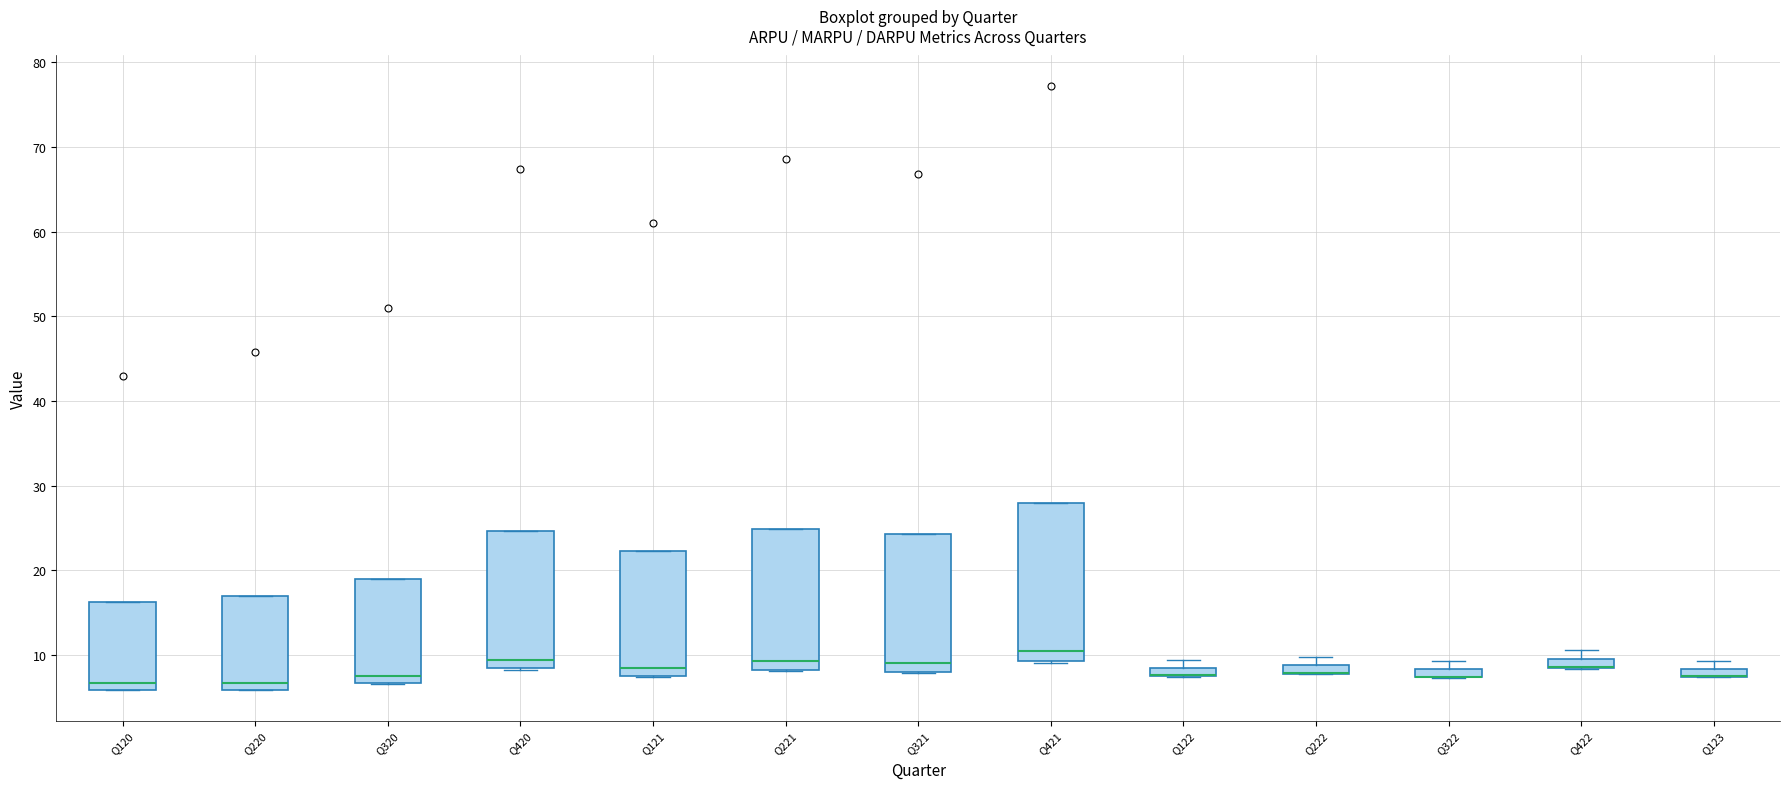

Comparing the boxes themselves (not the whiskers), which one is the tallest?

Q421